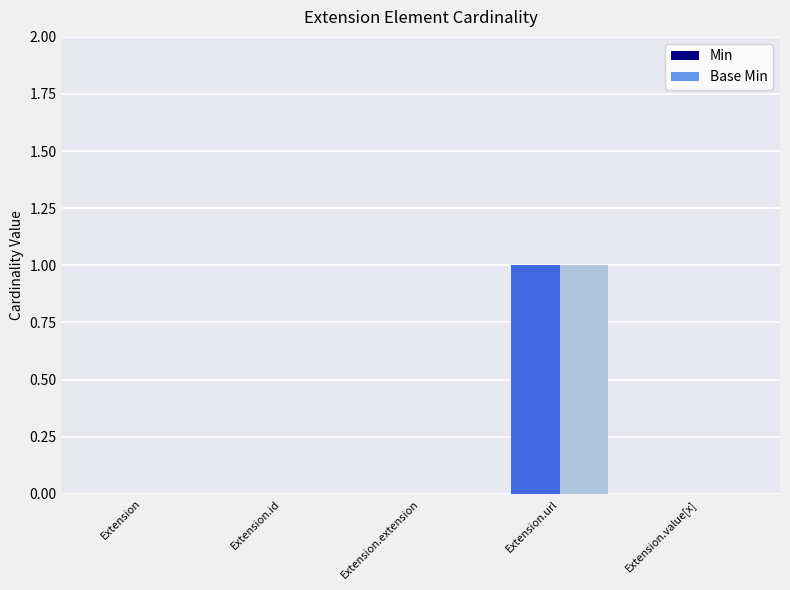

How many Min values are between 0 and 1?

5